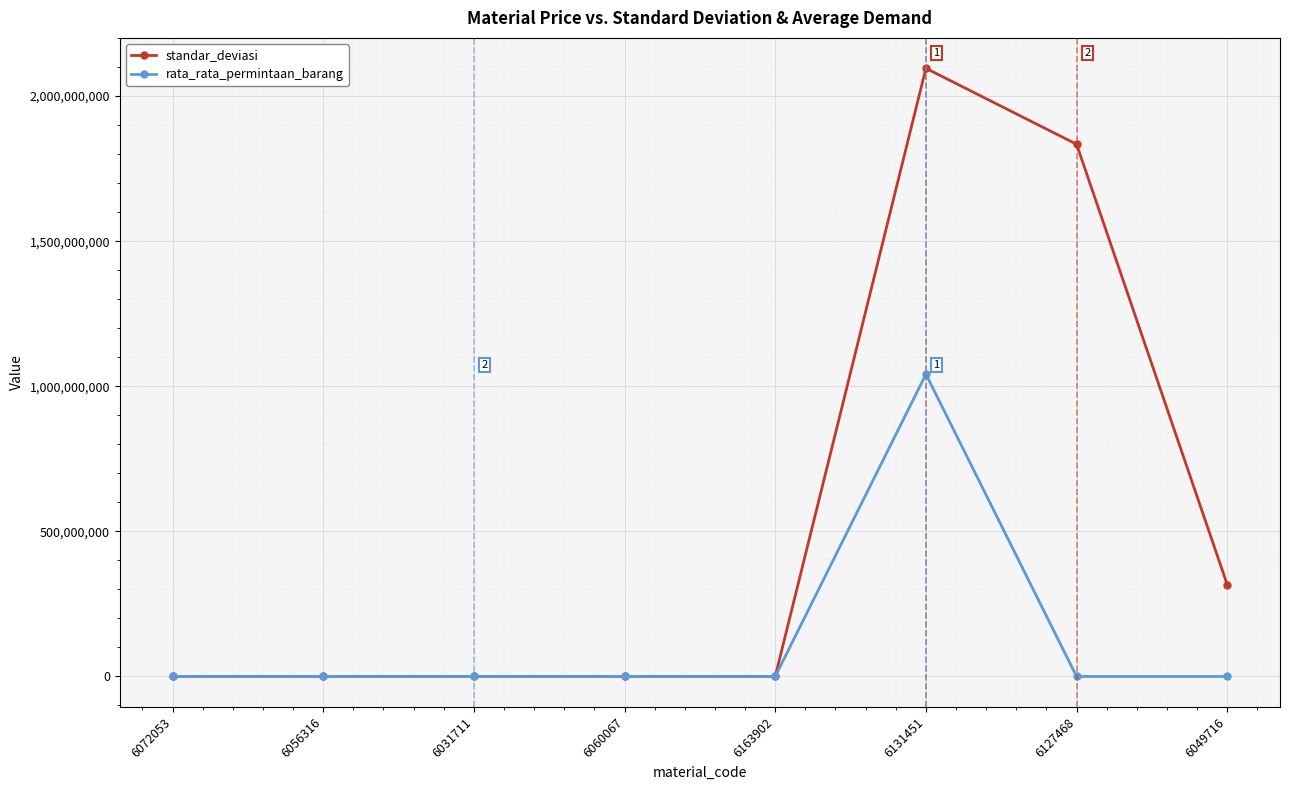

What is the approximate value of rata_rata_permintaan_barang at 6031711?

1117.3